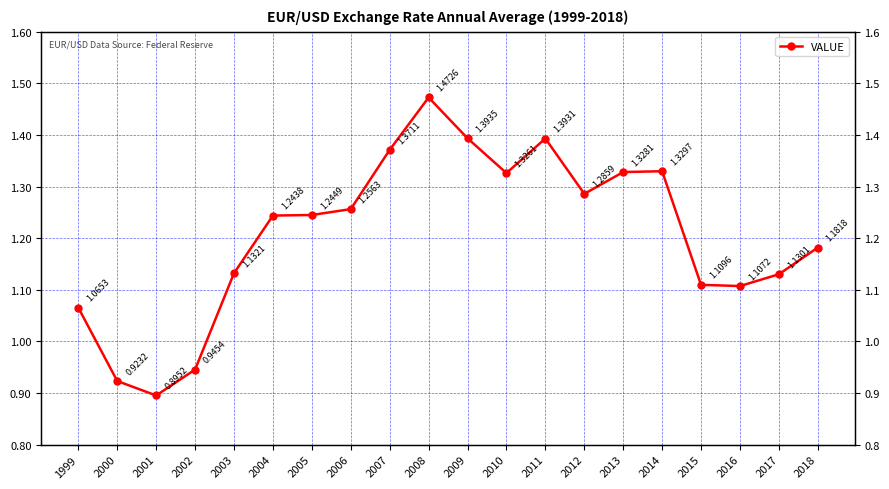

True or false: the data shows 0.9 at 2000.

True